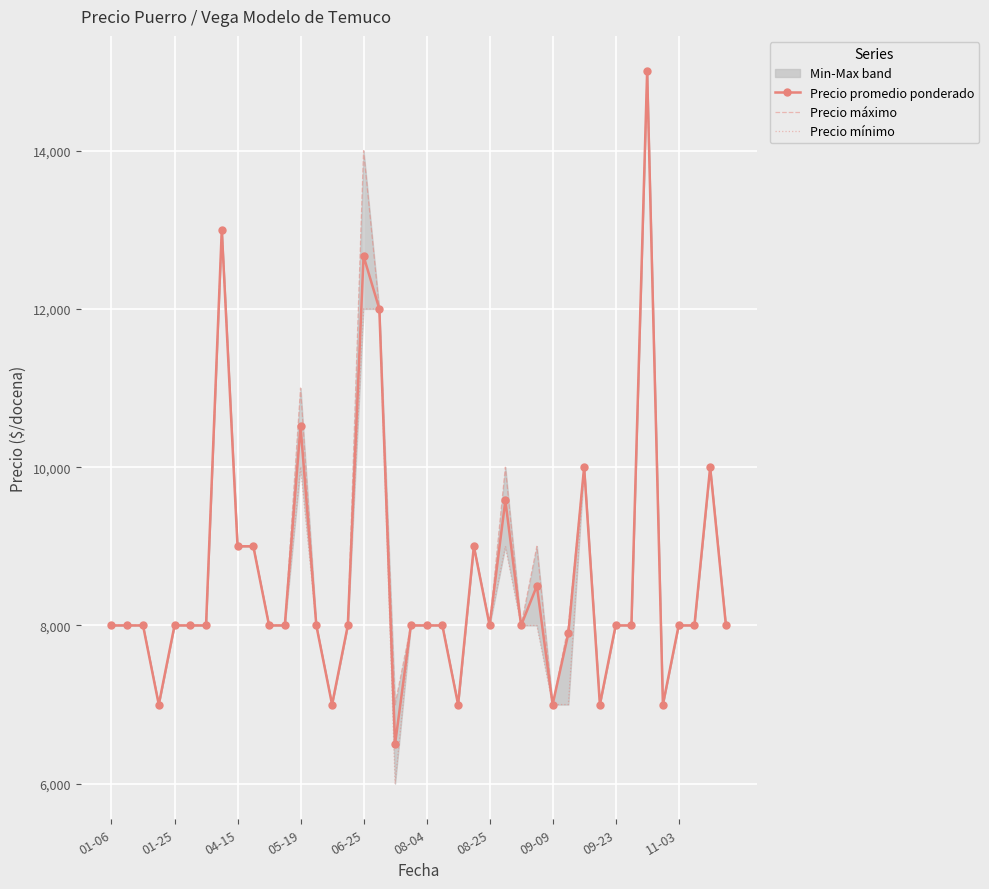

What is the lowest value of the Precio promedio ponderado series?

6500